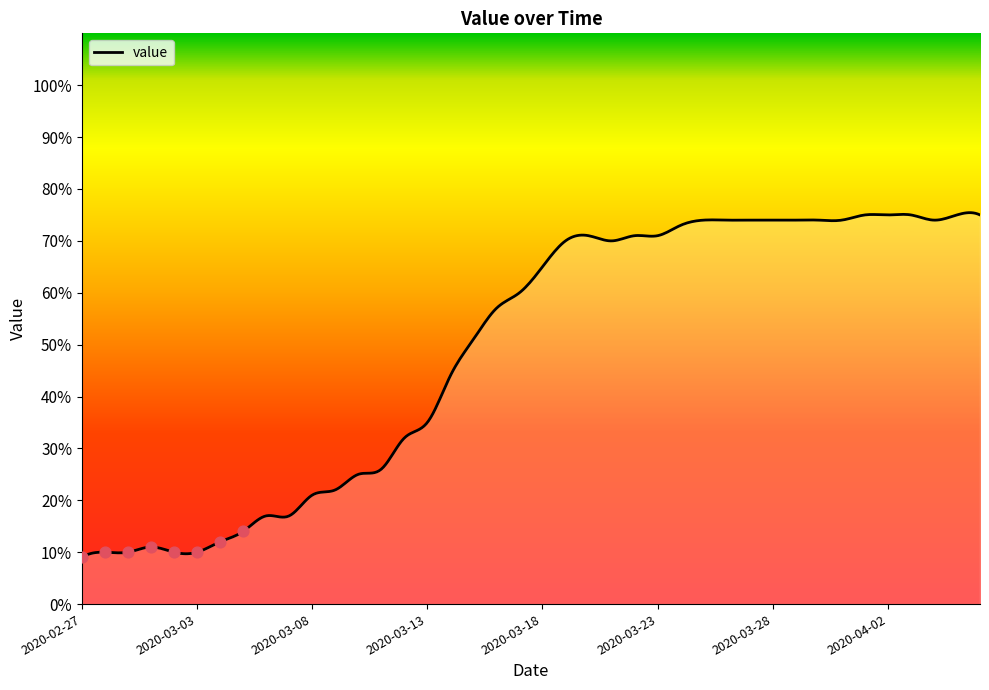

Which has a higher value, 2020-03-13 or 2020-03-18?

2020-03-18